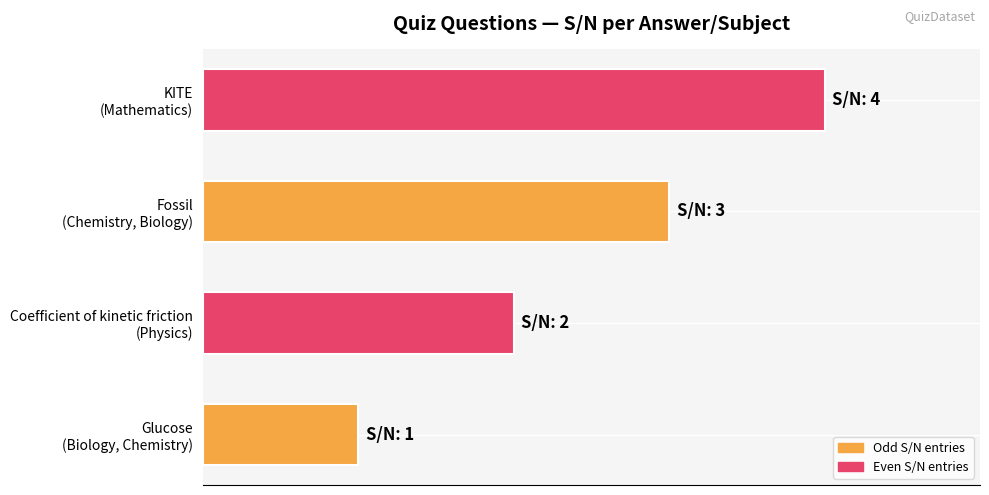

Is it true that the value at Coefficient of kinetic friction
(Physics) is 3?

False